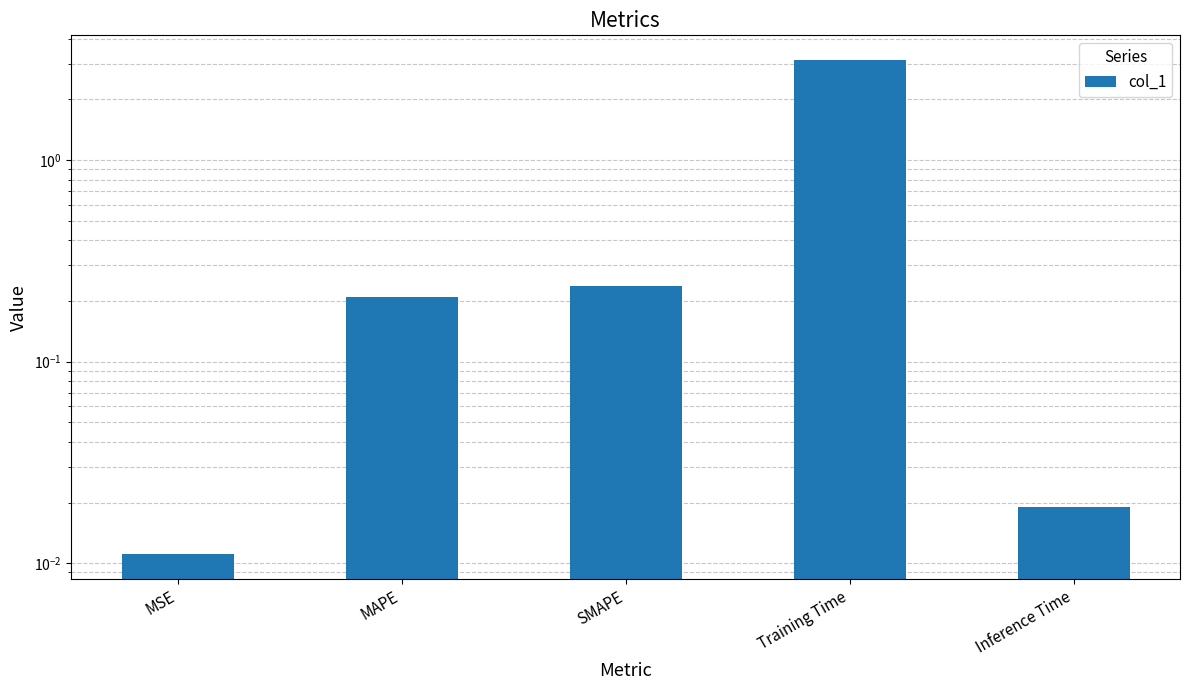

What is the greatest value displayed?

3.1